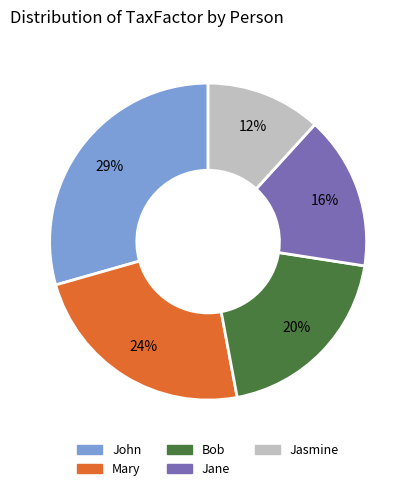

Is the sum of Jane and Jasmine greater than half?

No